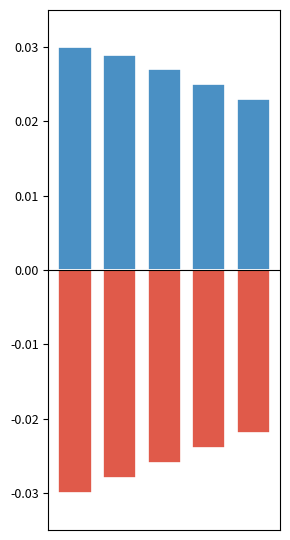

At which label does Base Min reach its peak?

4